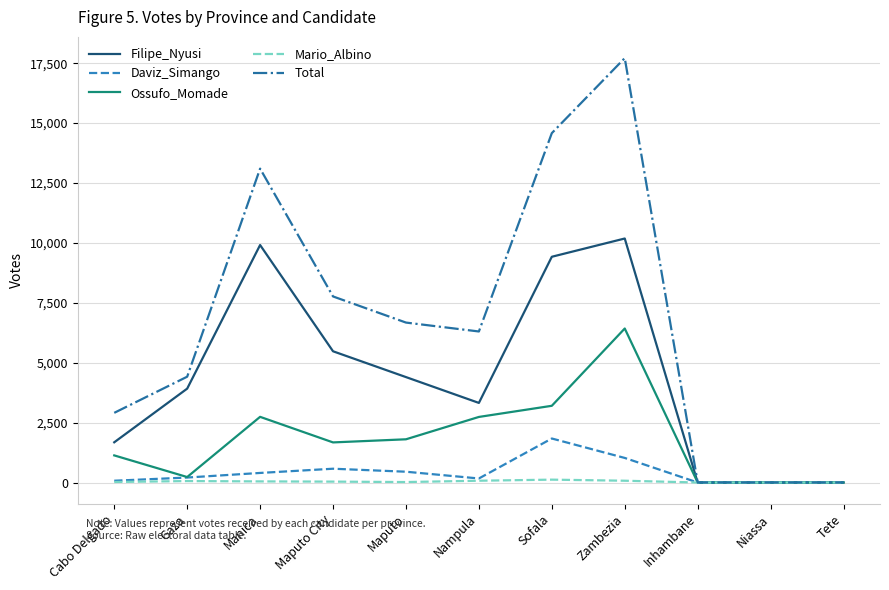

List the series in order of their peak value, lowest first.

Mario_Albino, Daviz_Simango, Ossufo_Momade, Filipe_Nyusi, Total